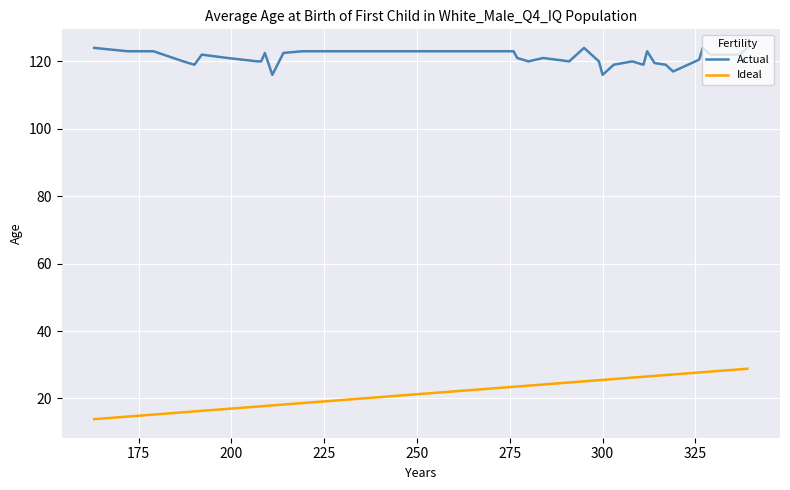

Which series has the widest spread of values?

Ideal